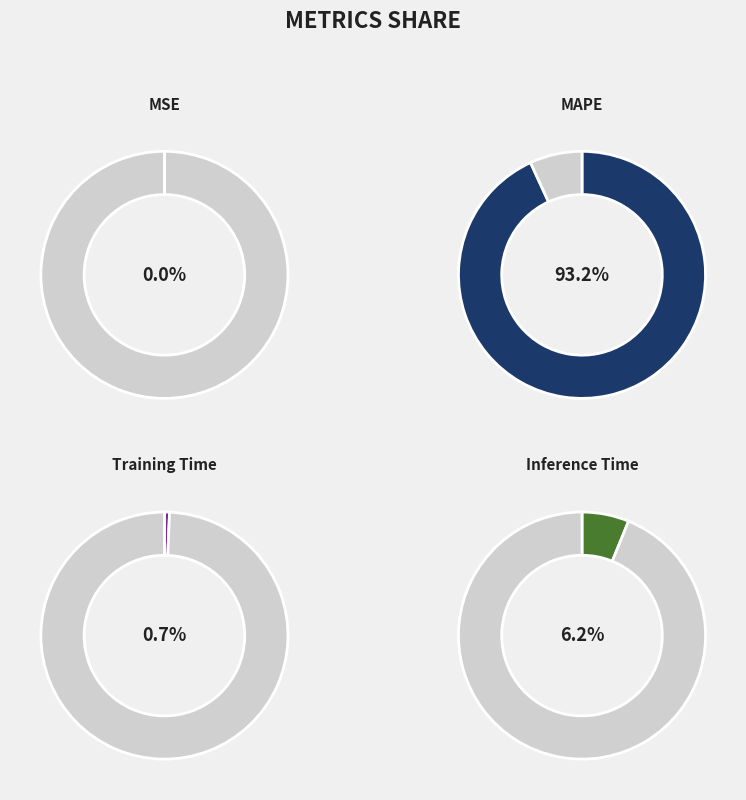

Does MAPE account for over 50% of the chart?

Yes